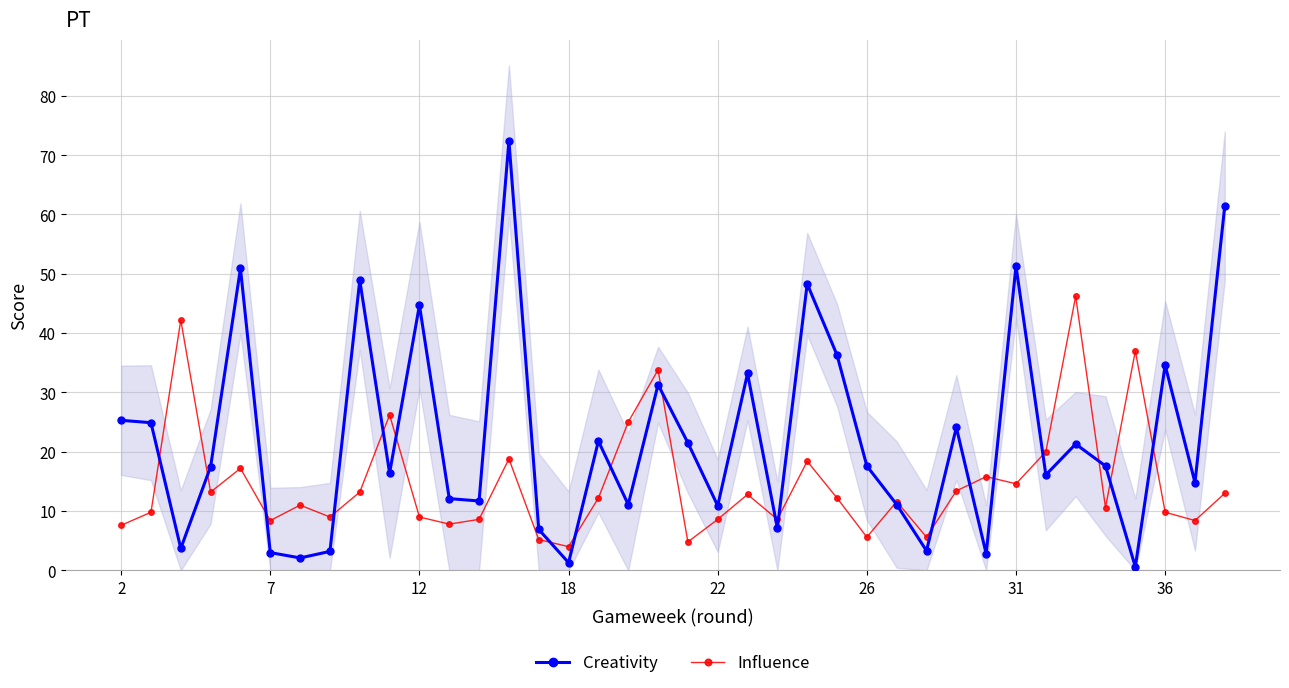

True or false: Influence has more than 1 points higher than both neighbors.

True